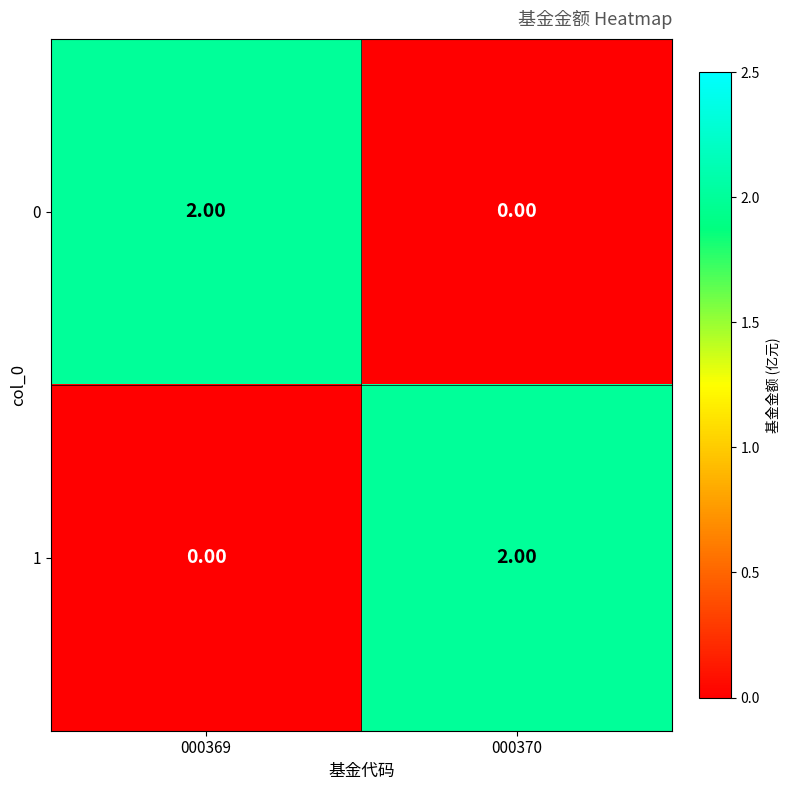

List the labels in order of 0 value, smallest first.

000370, 000369